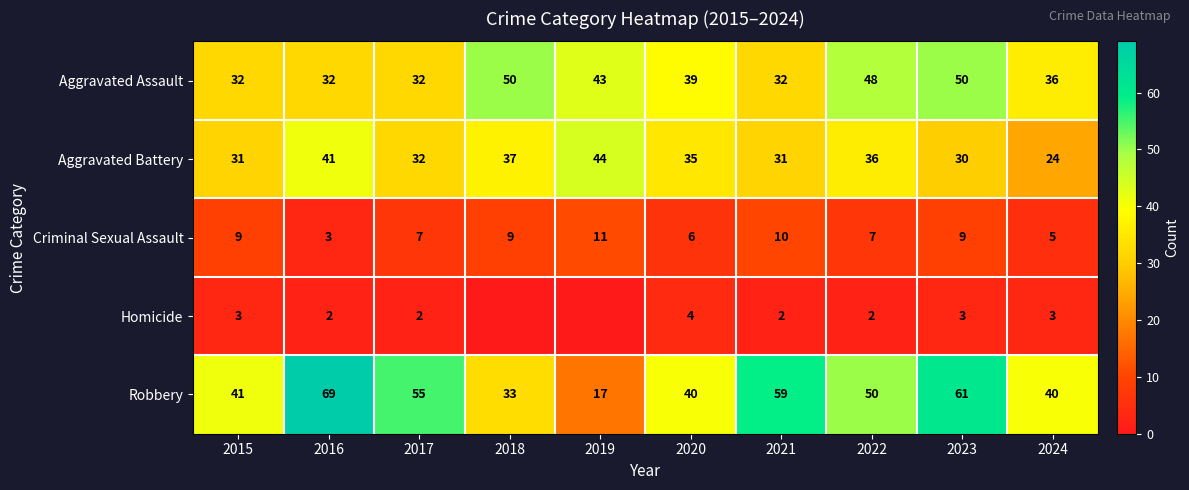

True or false: Robbery has a value of 13 at 2022.

False